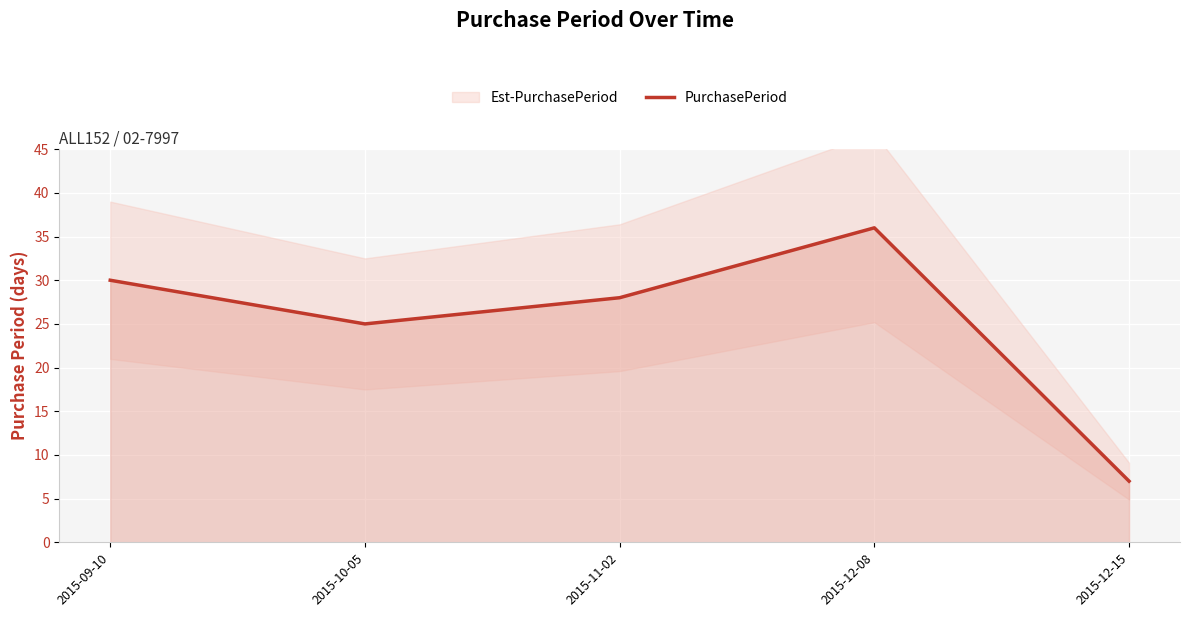

Count the number of categories in the chart.

5